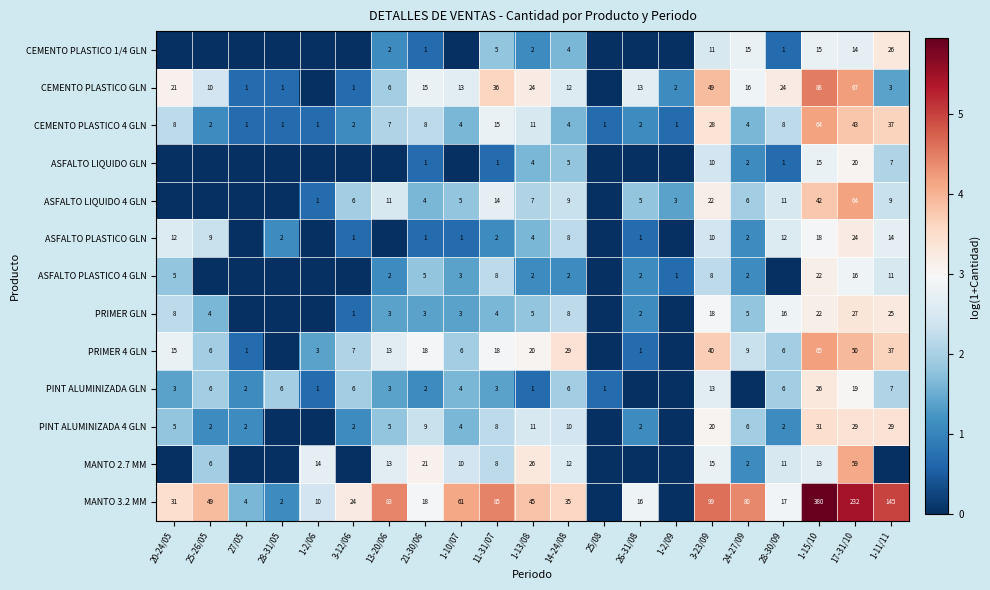

What is the difference between the CEMENTO PLASTICO 4 GLN values at 3-12/06 and 11-31/07?

13